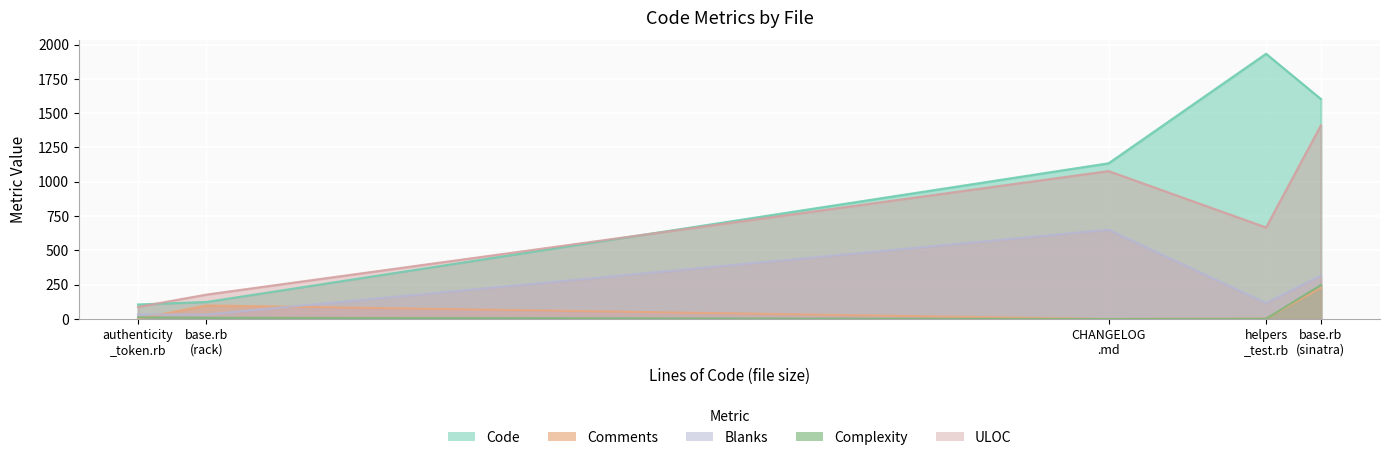

The value of Blanks at base.rb (rack-protection) is 33. True or false?

True